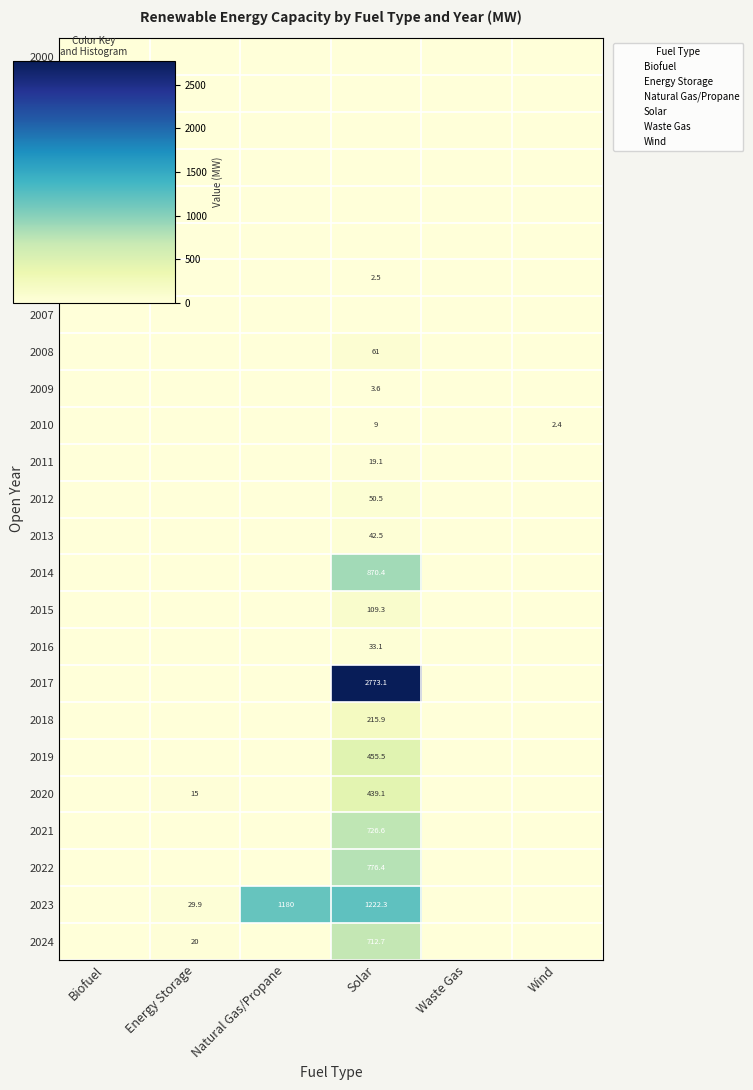

Is it true that 2017 equals -1518.2 at Wind?

False